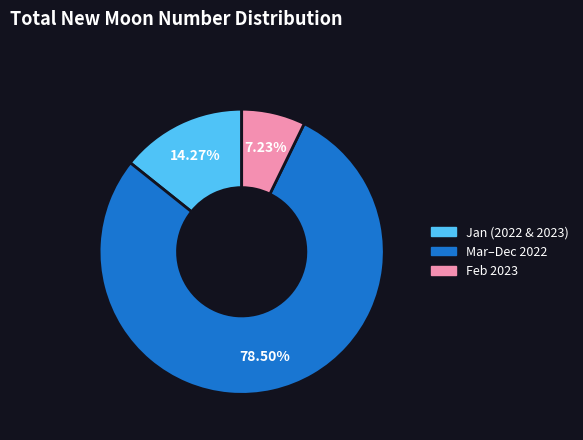

Does any single category account for the majority?

Yes